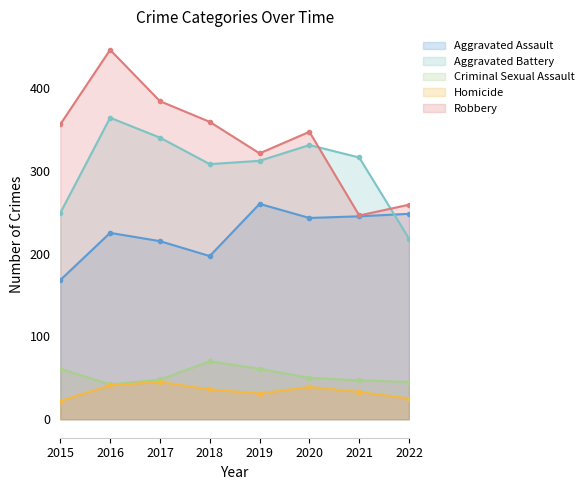

Where does the Aggravated Battery series first go above 316?

2016